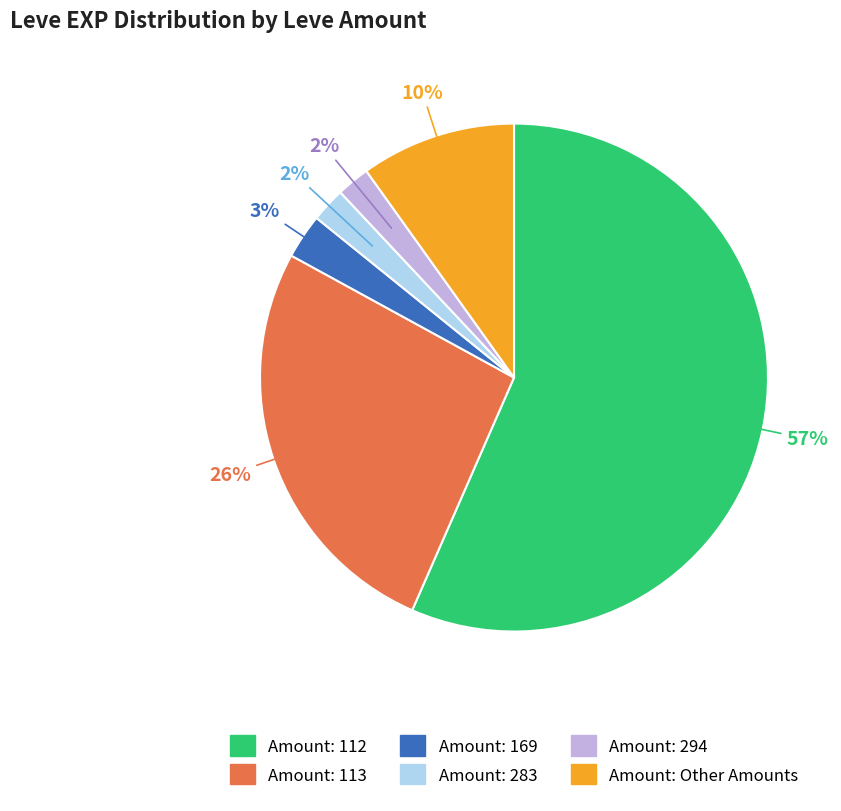

How many slices are in this pie chart?

6